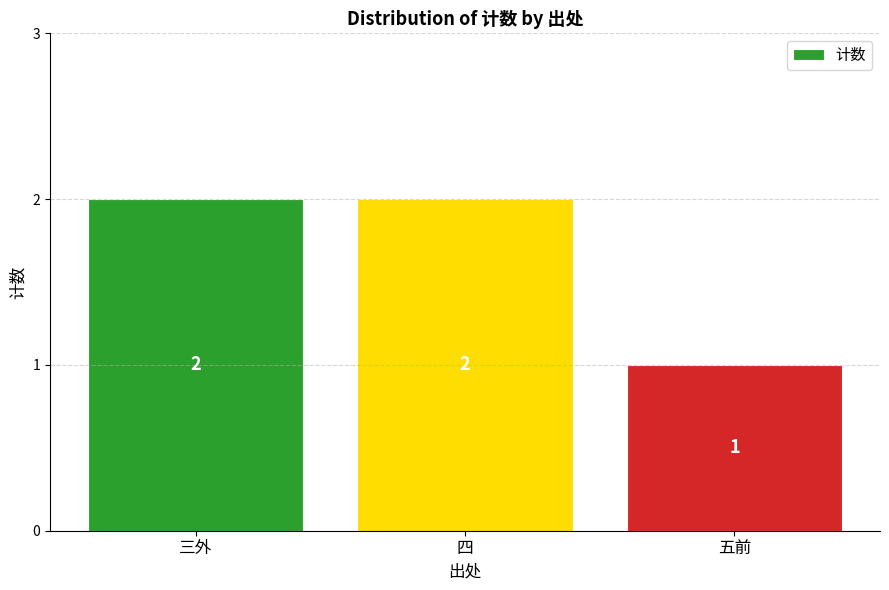

Does the chart contain stacked bars?

No